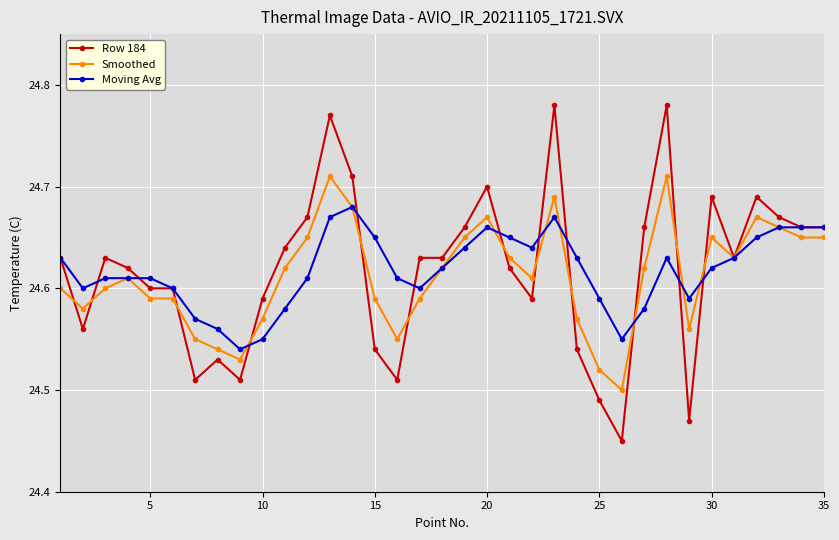

At how many categories does at least one series exceed 24?

35